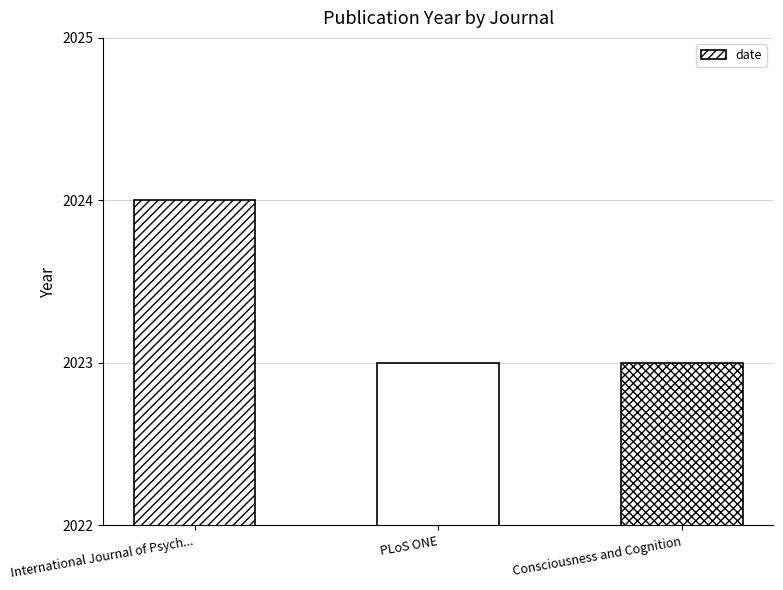

Which label corresponds to the largest value in the chart?

International Journal of Psych...